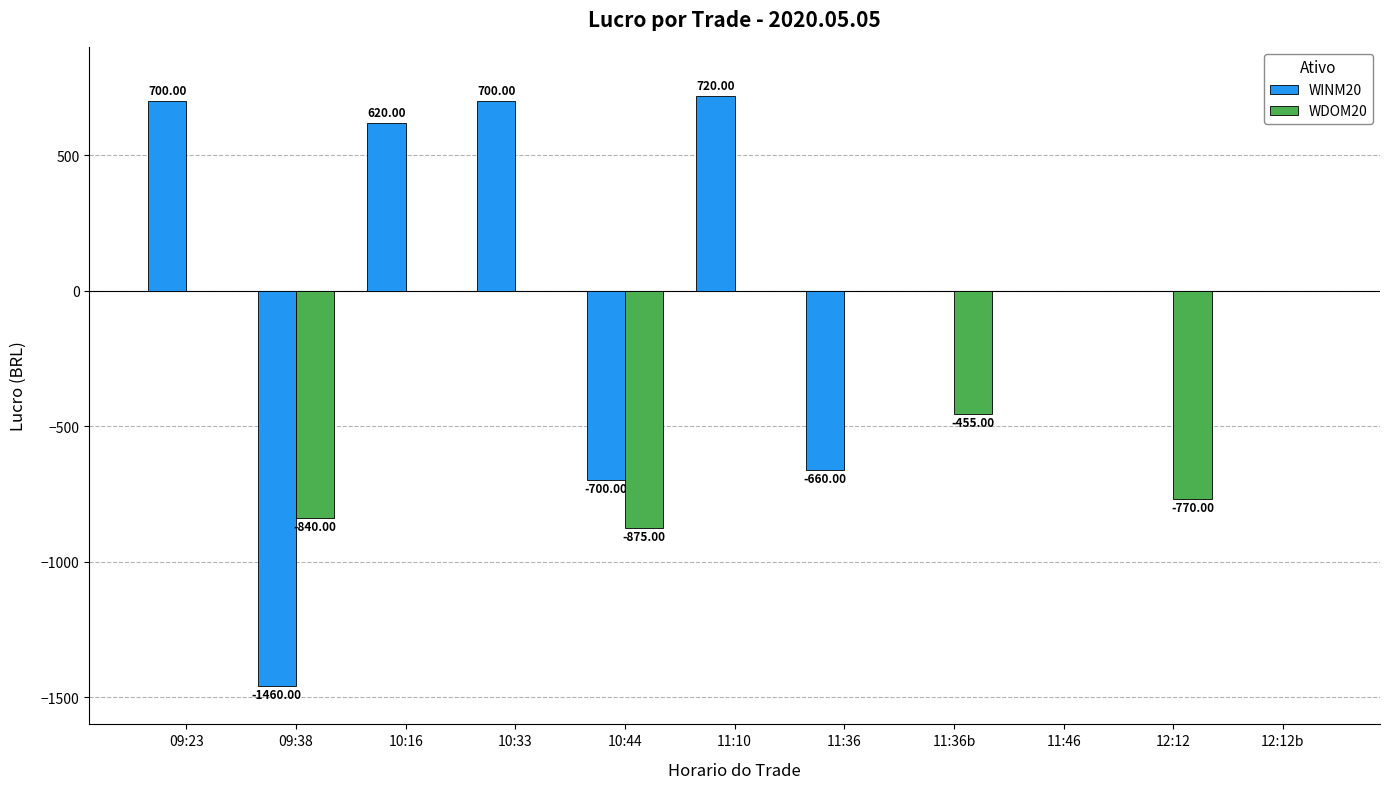

What is the sum of the WINM20 values at 12:12b and 10:33?

700